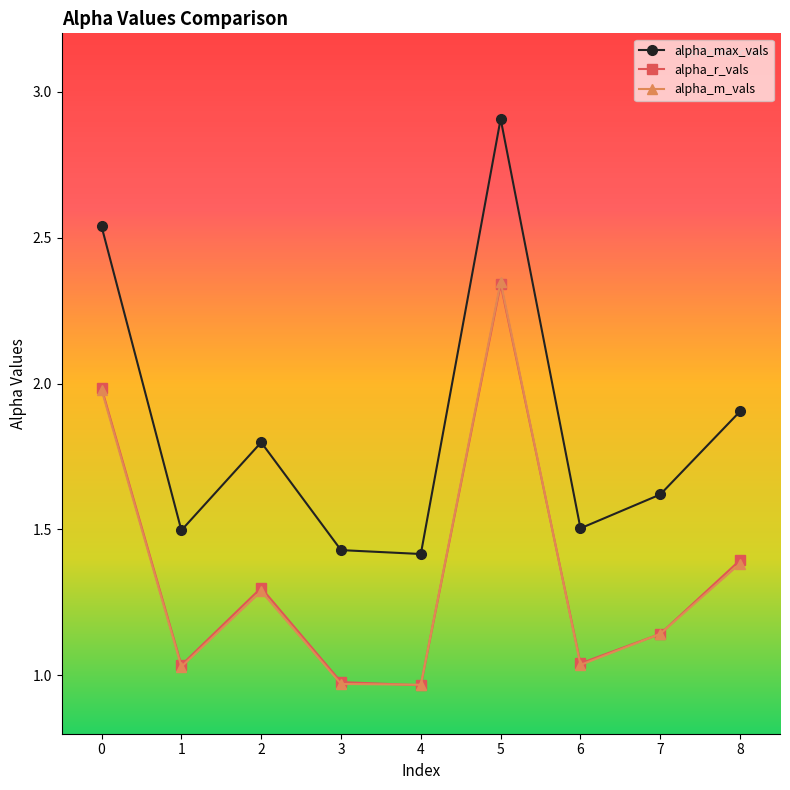

True or false: alpha_max_vals has a value of 2.9 at 5.

True